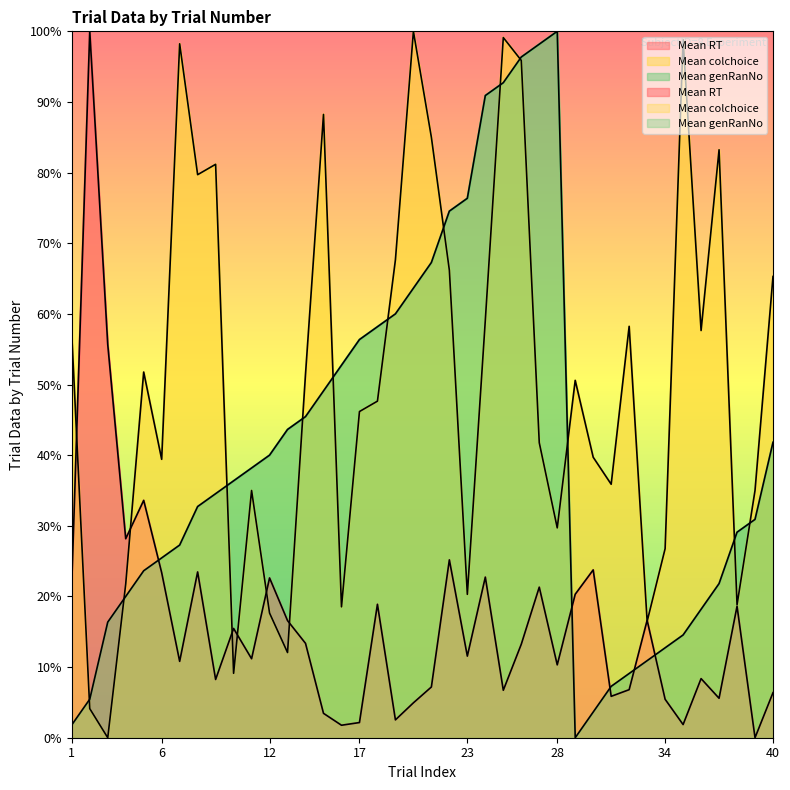

What is the total value across all series at 31?

49.0